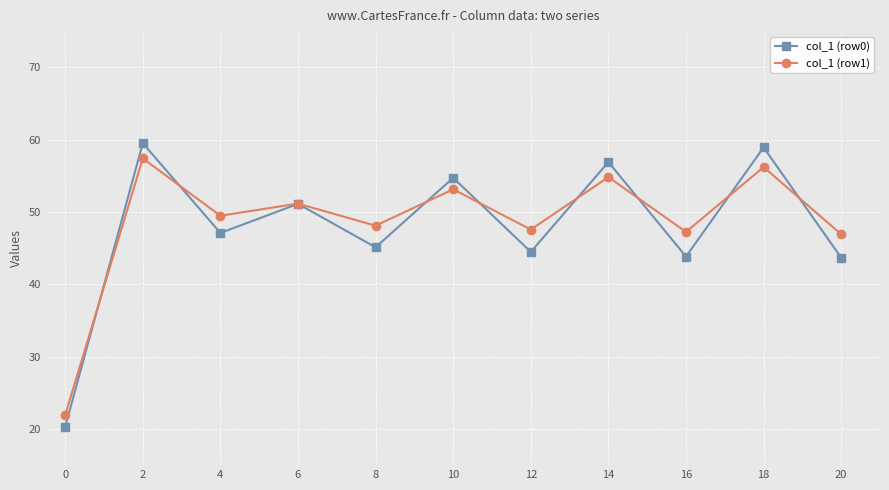

What is the average value of the col_1 (row0) series?

47.8